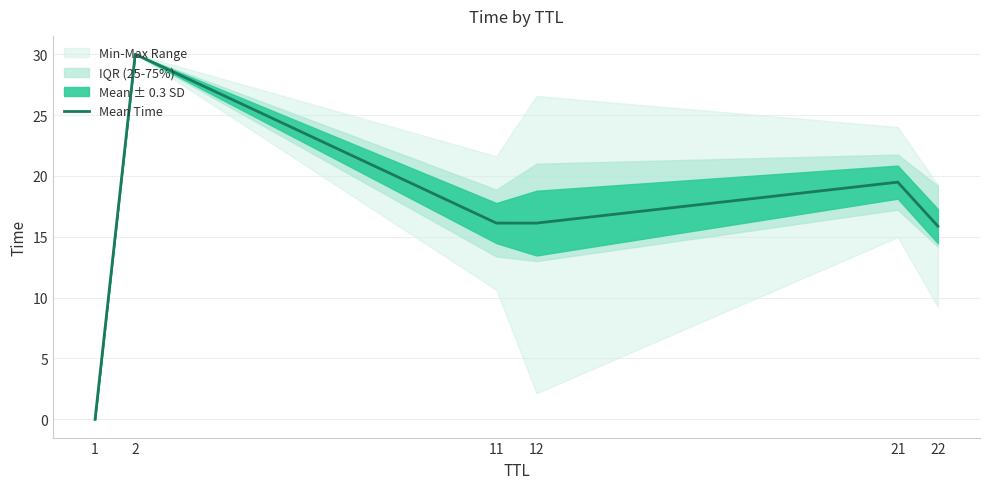

List the labels in order of value, smallest first.

1, 22, 12, 11, 21, 2